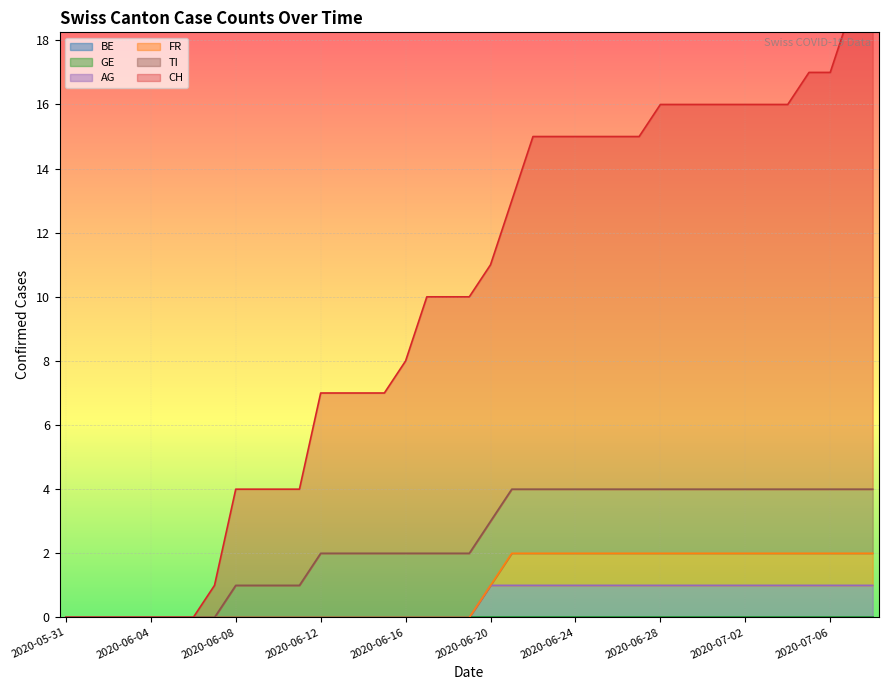

What is the difference between the second highest and minimum values in the AG series?

1